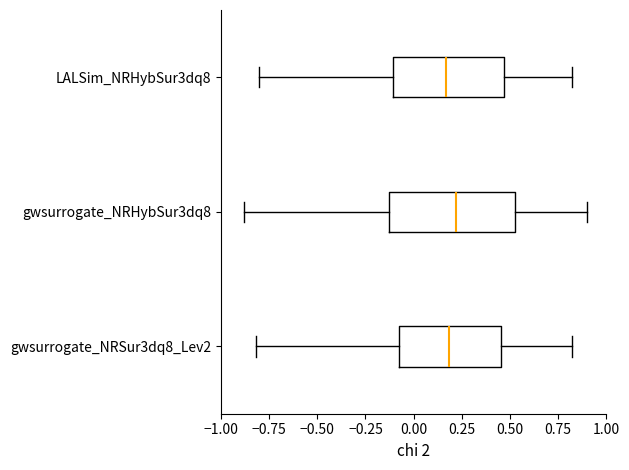

Reading bottom to top, transcribe this box plot: for each box, give where its median line is, the range the box spans, and where its two whiskers end, as read against the x-axis. The values are not printed on the chart, so give them approximately, as read against the axis.

gwsurrogate_NRSur3dq8_Lev2: median 0.20, box -0.05 to 0.45, whiskers -0.80 to 0.80
gwsurrogate_NRHybSur3dq8: median 0.20, box -0.15 to 0.55, whiskers -0.90 to 0.90
LALSim_NRHybSur3dq8: median 0.15, box -0.10 to 0.45, whiskers -0.80 to 0.80